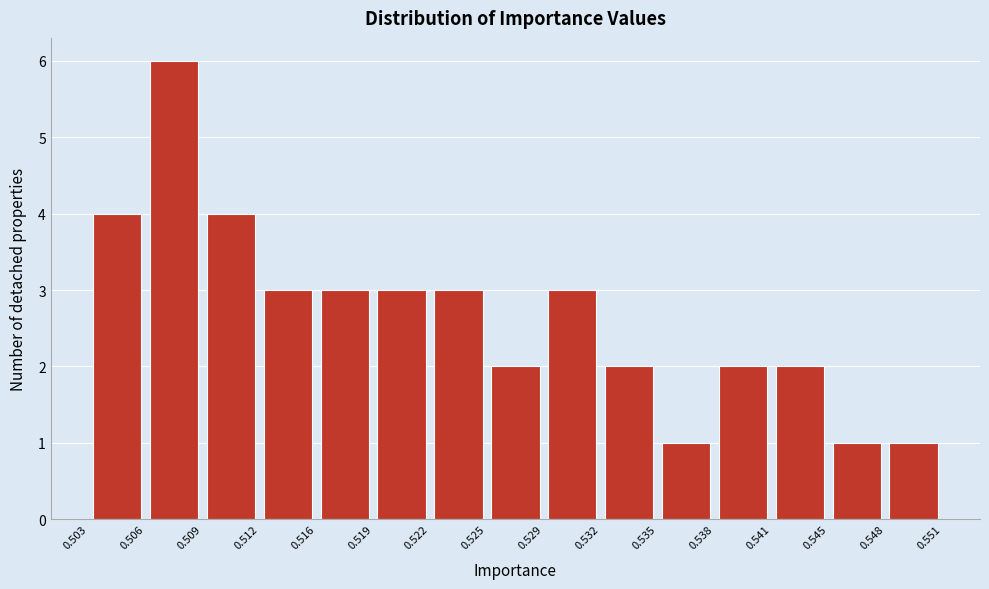

Reading left to right, transcribe this chart: for each bar, give the range it covers on the x-axis and its height. The values are not printed on the chart, so give them approximately, as read against the axis.

0.503 to 0.506: 4
0.506 to 0.509: 6
0.509 to 0.512: 4
0.512 to 0.516: 3
0.516 to 0.519: 3
0.519 to 0.522: 3
0.522 to 0.525: 3
0.525 to 0.529: 2
0.529 to 0.532: 3
0.532 to 0.535: 2
0.535 to 0.538: 1
0.538 to 0.541: 2
0.541 to 0.545: 2
0.545 to 0.548: 1
0.548 to 0.551: 1